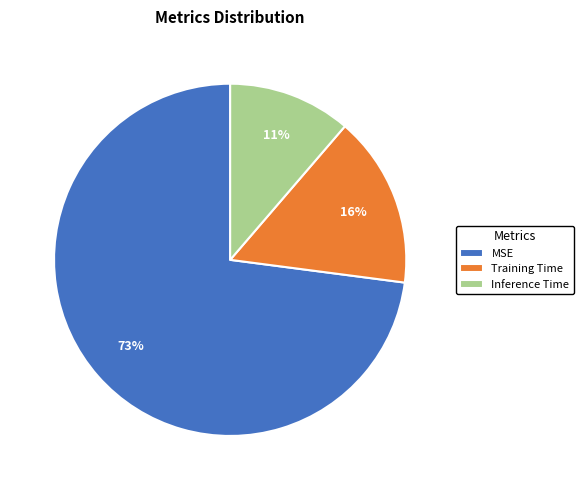

Combined, do Inference Time and MSE account for over 50%?

Yes